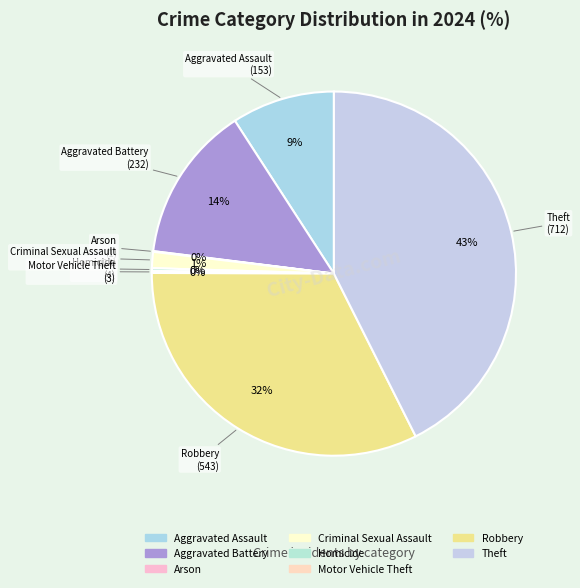

Which category has the biggest portion of the pie?

Theft